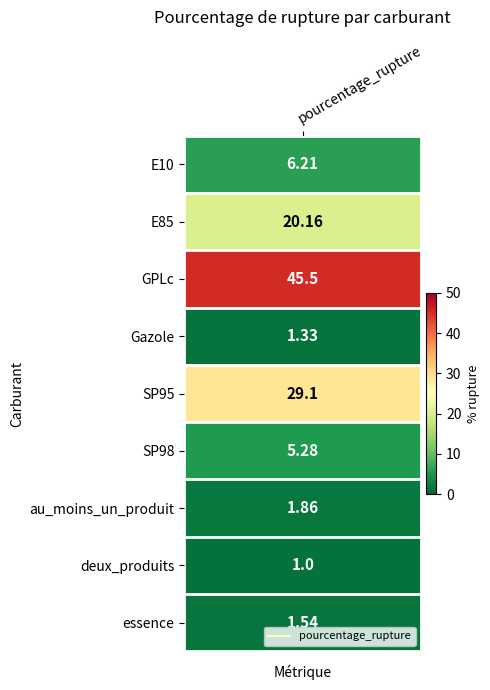

Where does the data first go above 5?

E10